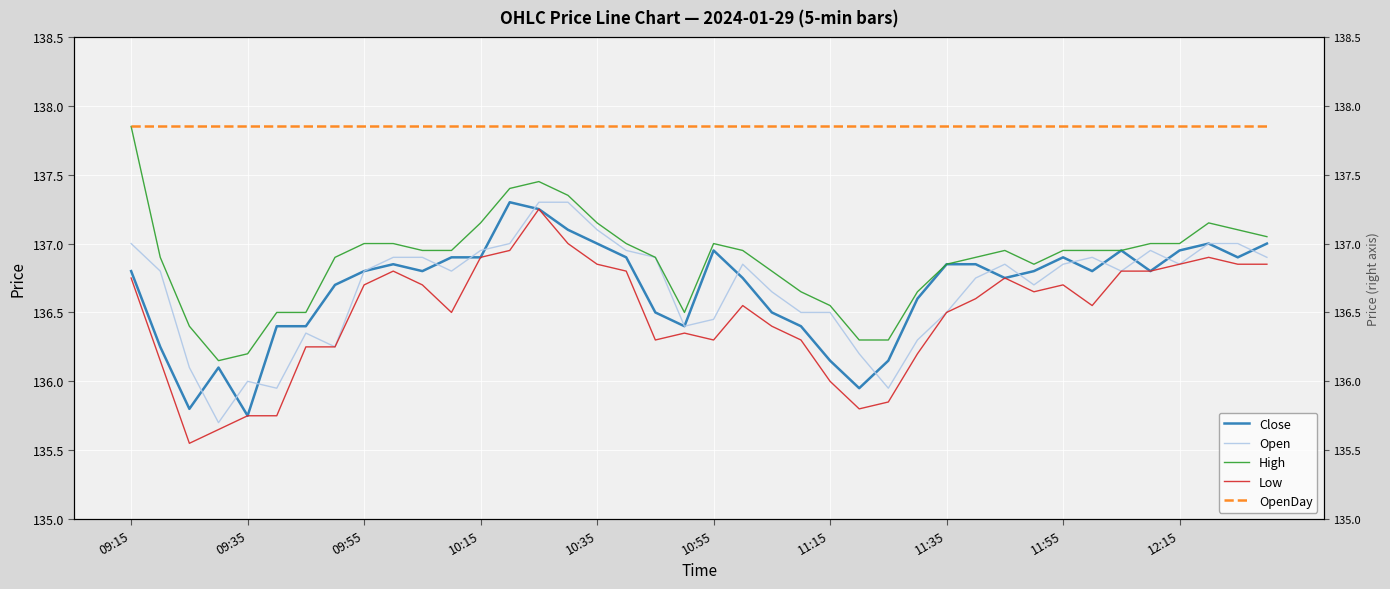

True or false: Open and High cross at least once.

False